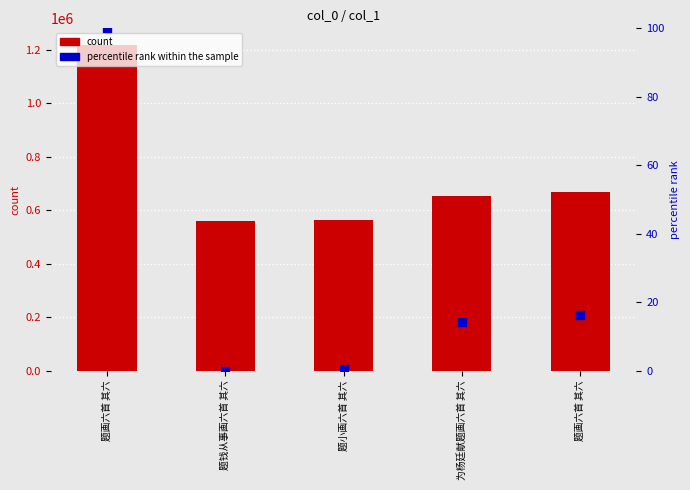

At how many categories does at least one series exceed 1186526?

1